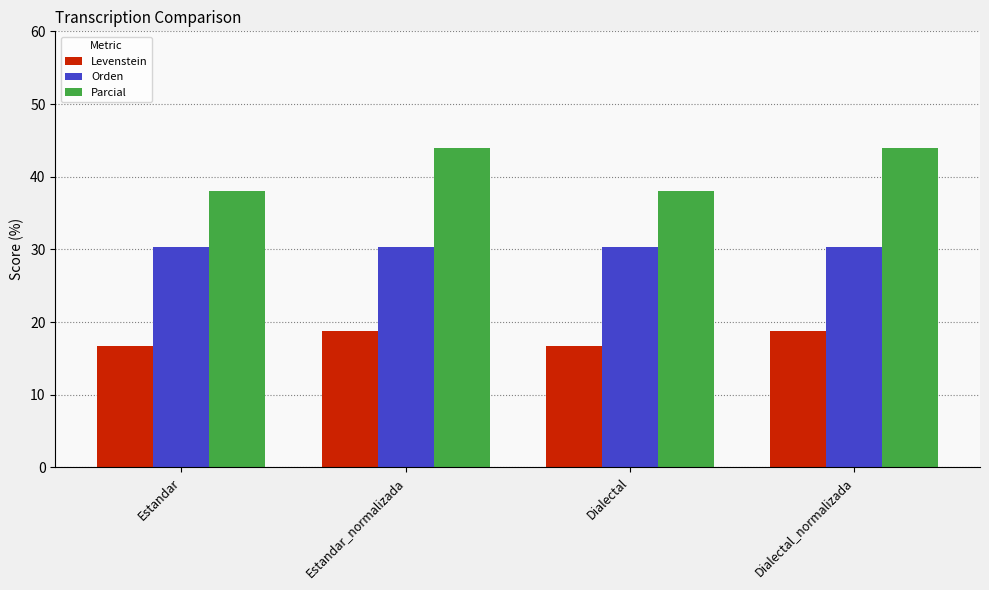

Between Estandar_normalizada and Dialectal, which series saw the biggest shift?

Parcial